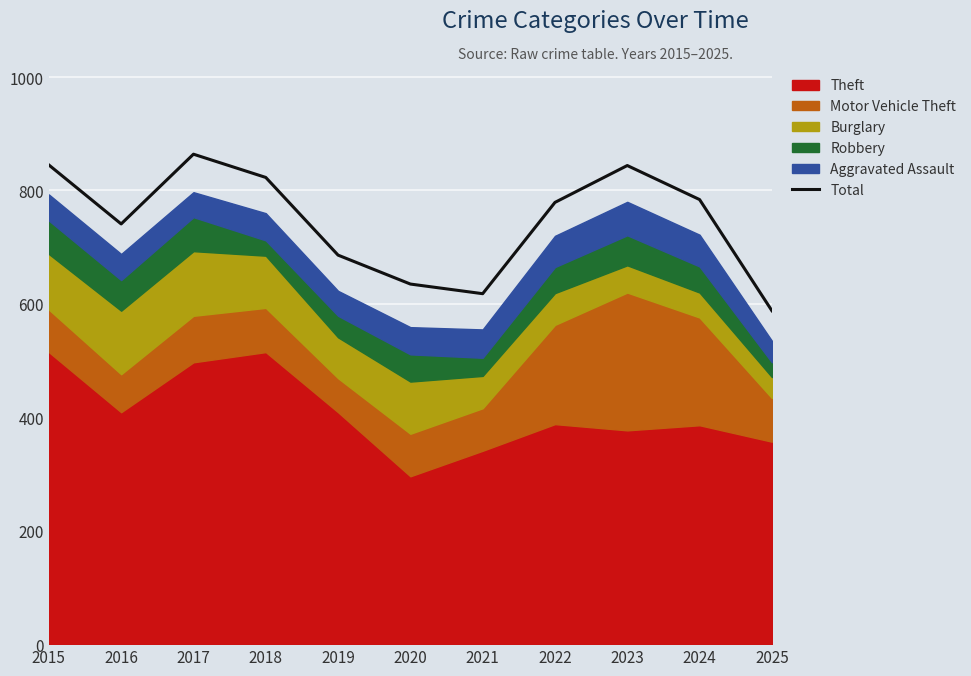

The chart shows a value of 353 at 2020. True or false?

False